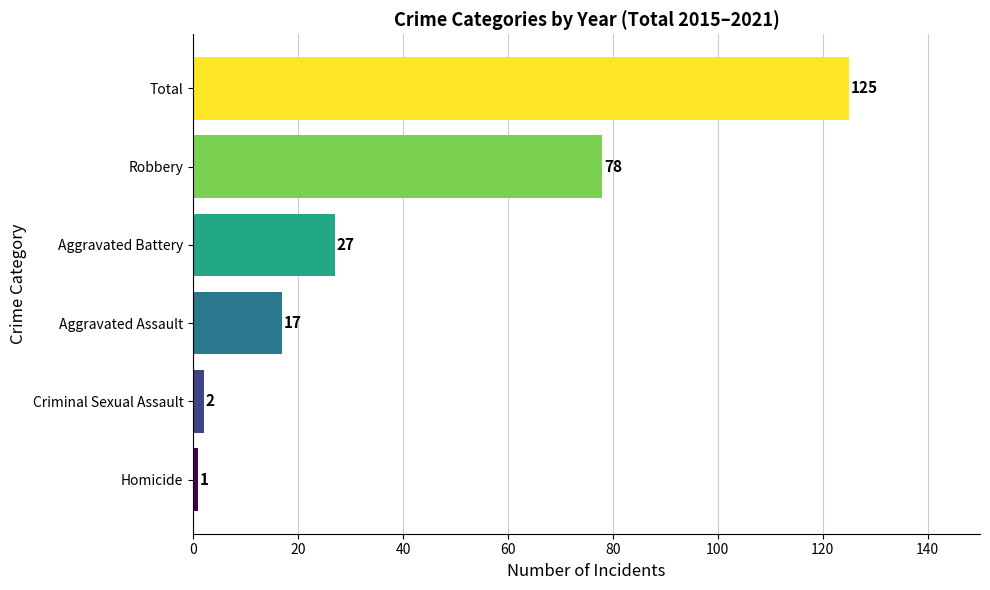

Approximately how many times larger is the value at Aggravated Assault compared to Homicide?

17.0